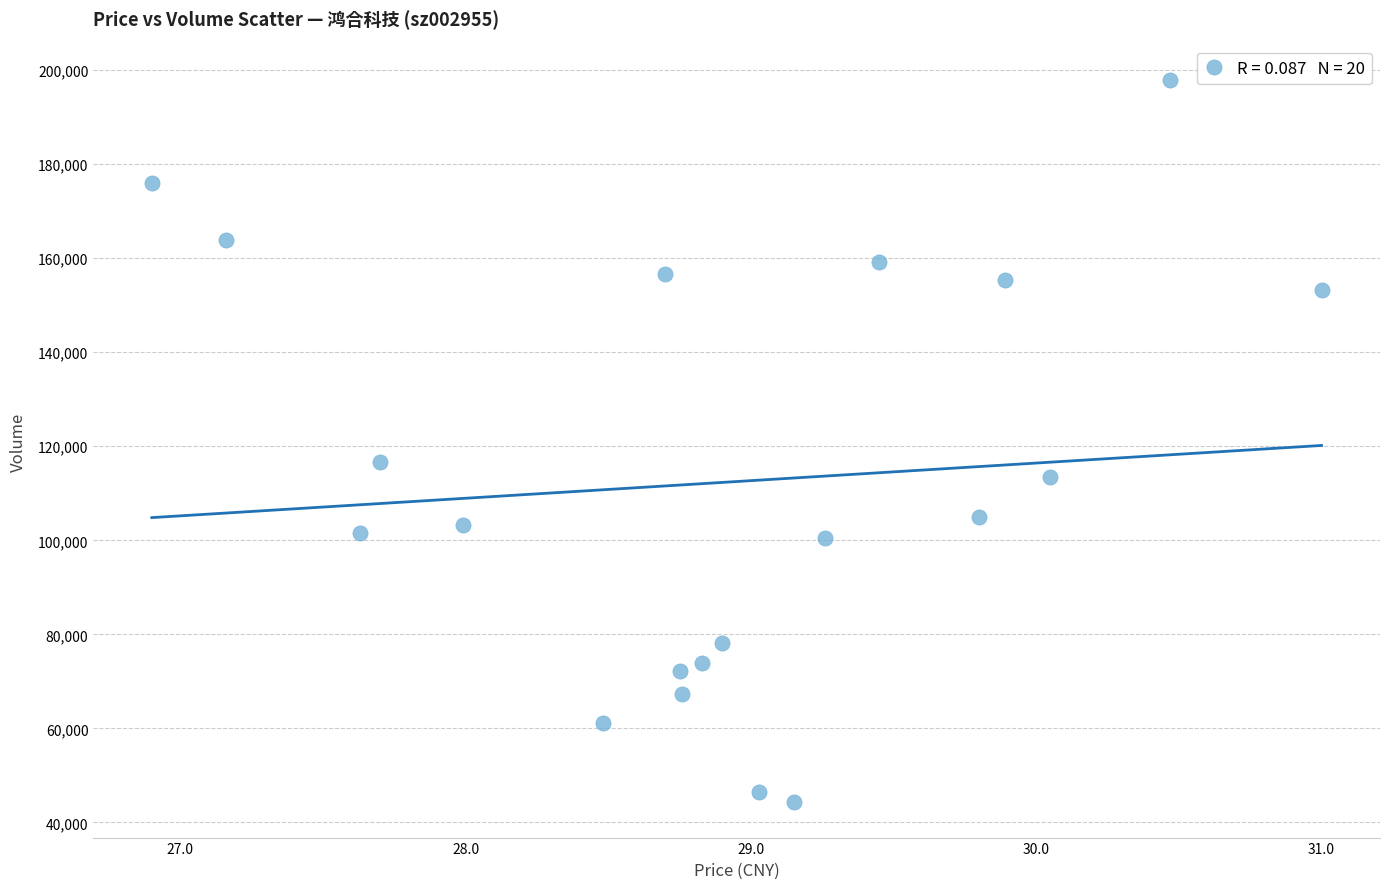

What Y value in the scatter plot is closest to 121132?

116676